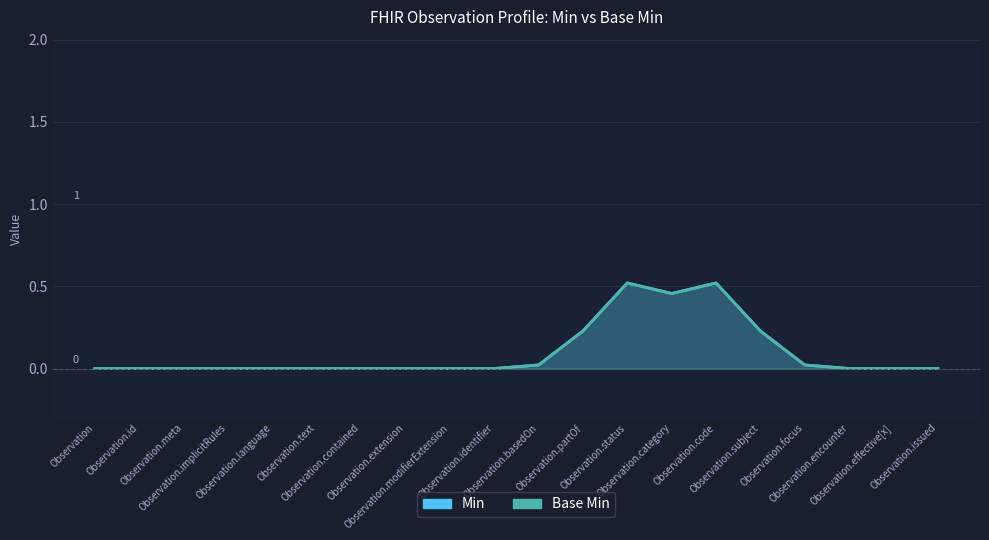

The Base Min series shows 0 at Observation.text. True or false?

False